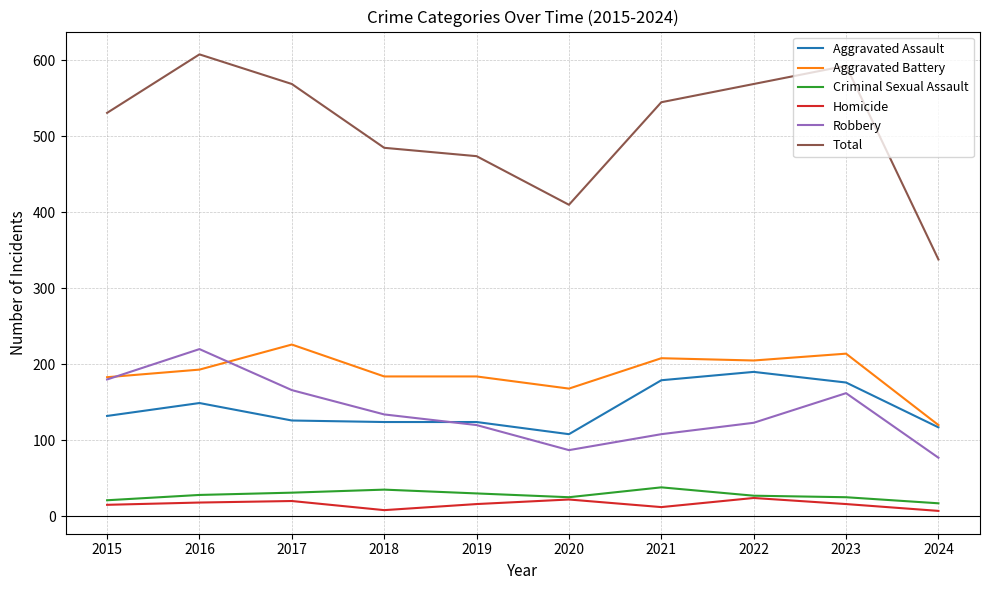

What are all the series names shown in the legend?

Aggravated Assault, Aggravated Battery, Criminal Sexual Assault, Homicide, Robbery, Total